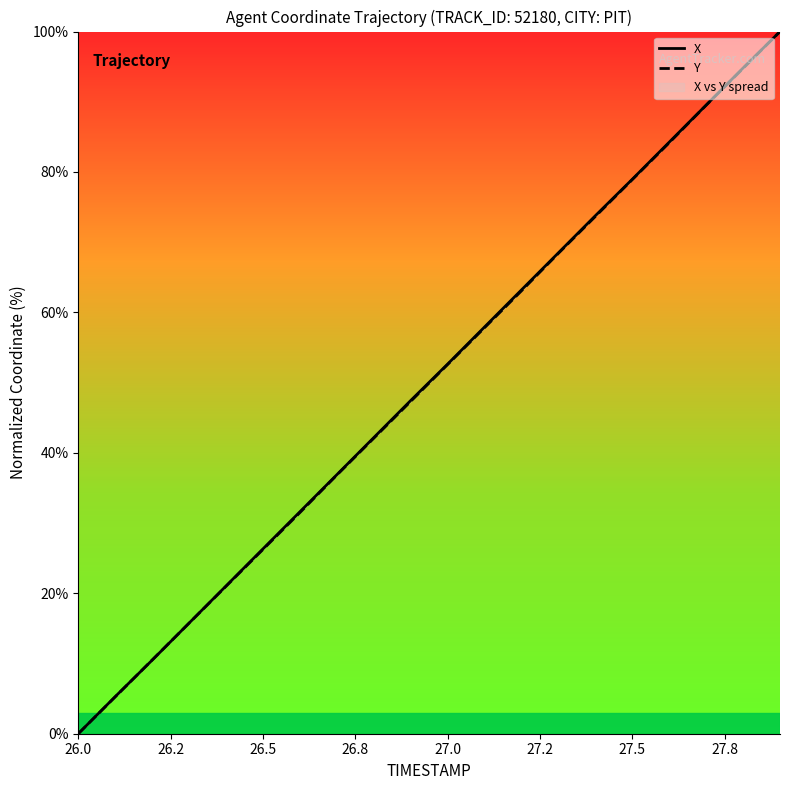

Where is Y nearest to the value 50?

27.0